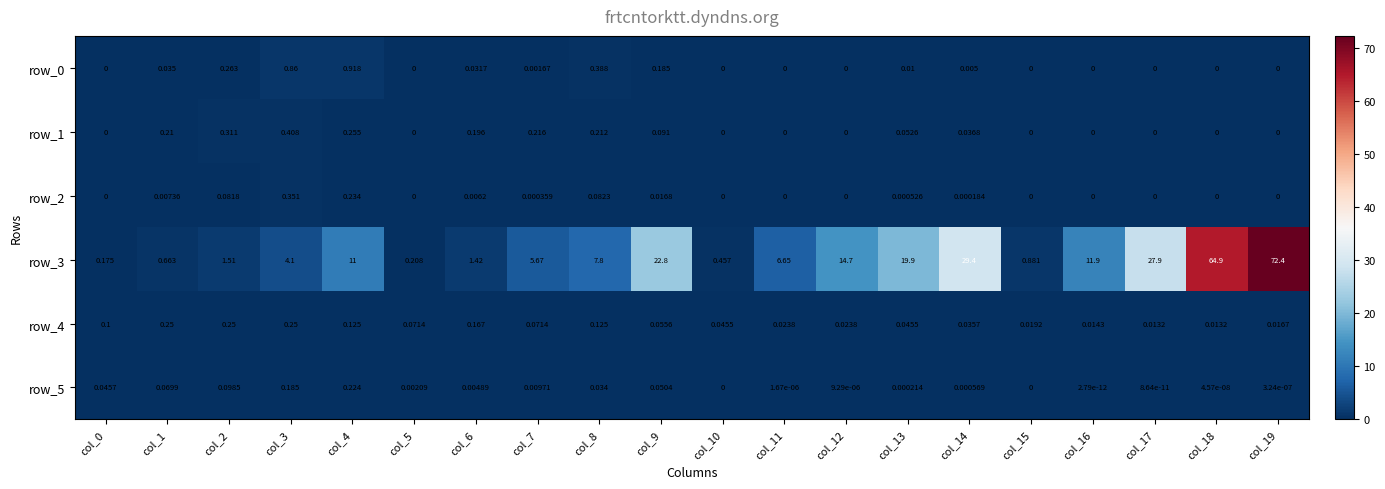

Is the value of row_3 at col_9 greater than the value of row_5 at col_8?

Yes